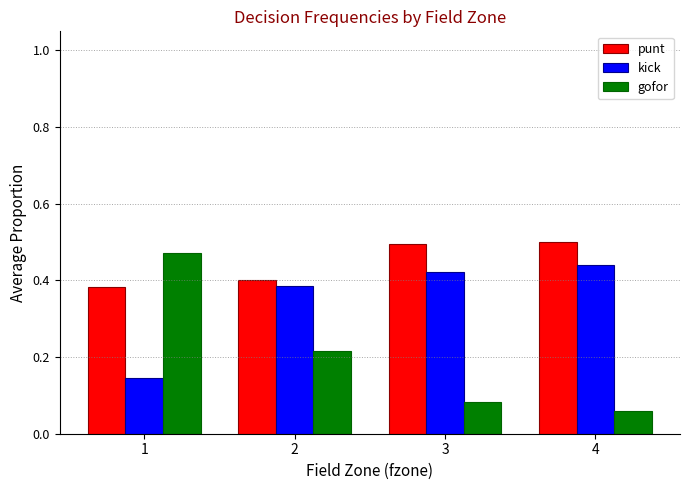

Which series has the widest spread of values?

gofor